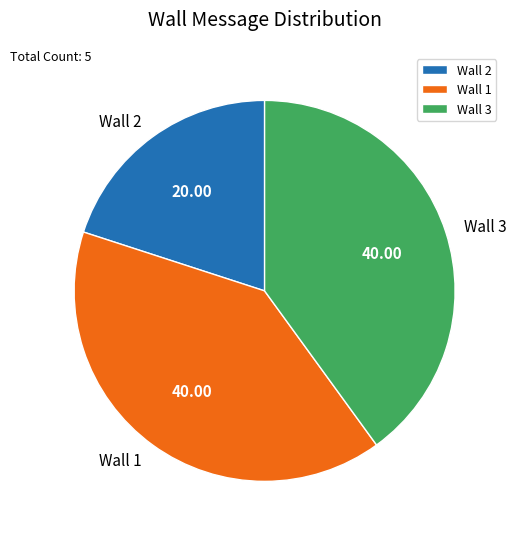

Is there a majority slice in this chart?

No